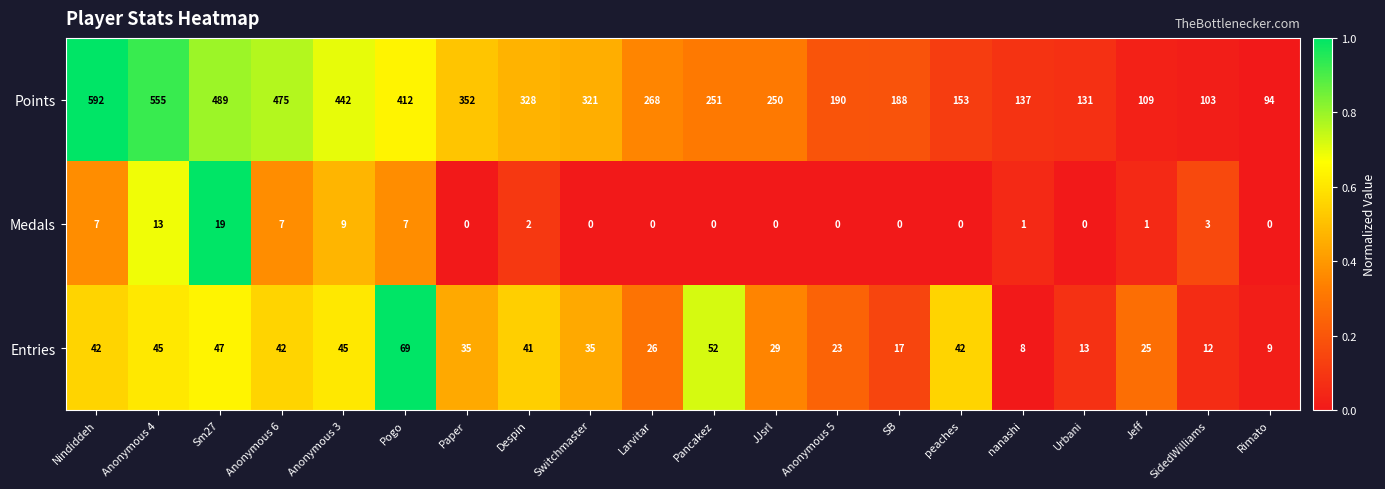

At which category is the sum across all series the highest?

Nindiddeh